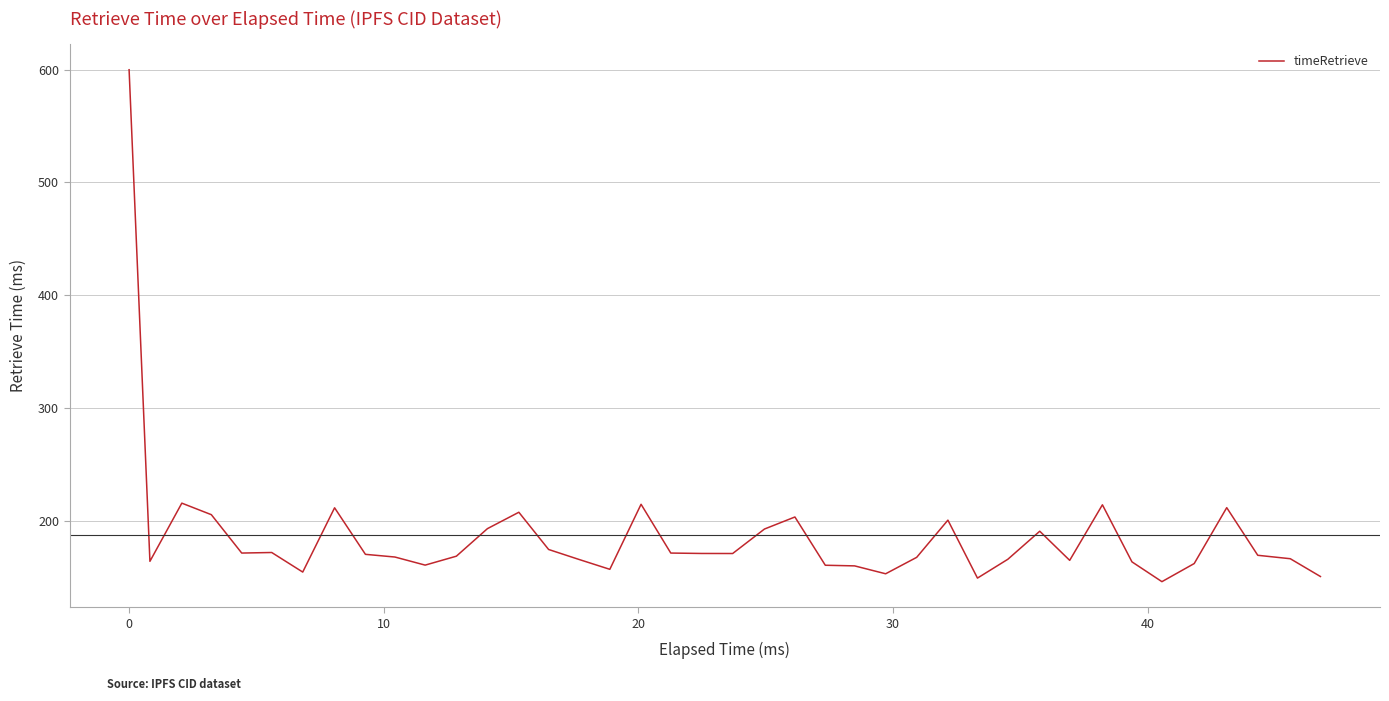

What is the maximum value shown in the chart?

600.0